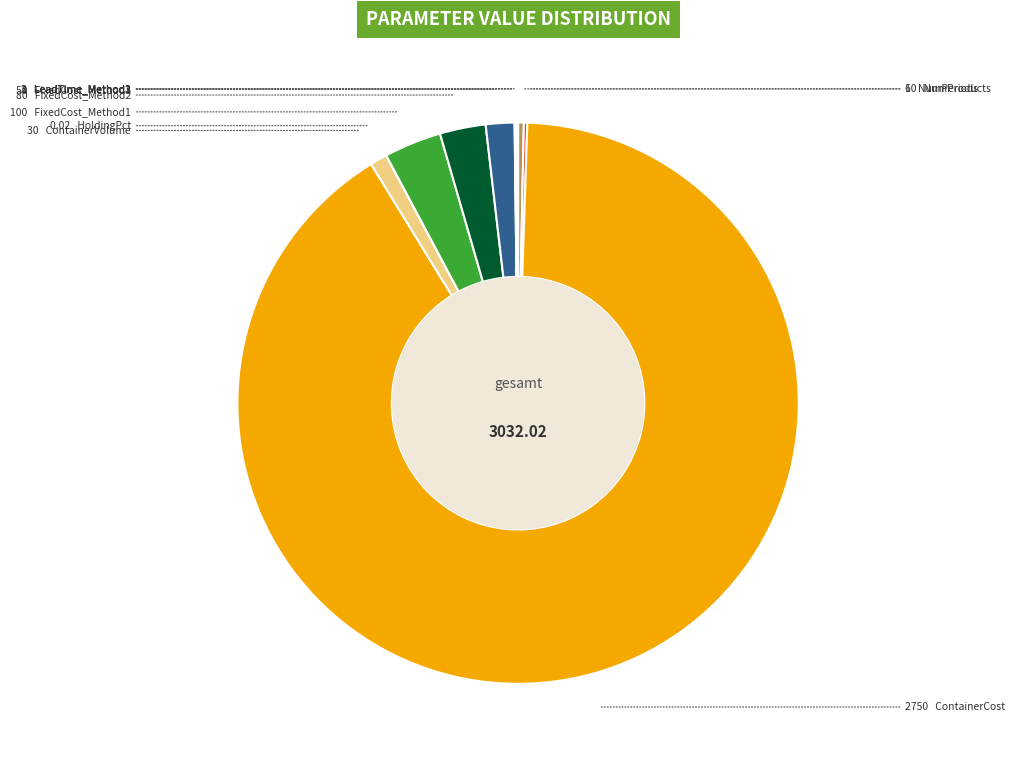

Is there a majority slice in this chart?

Yes